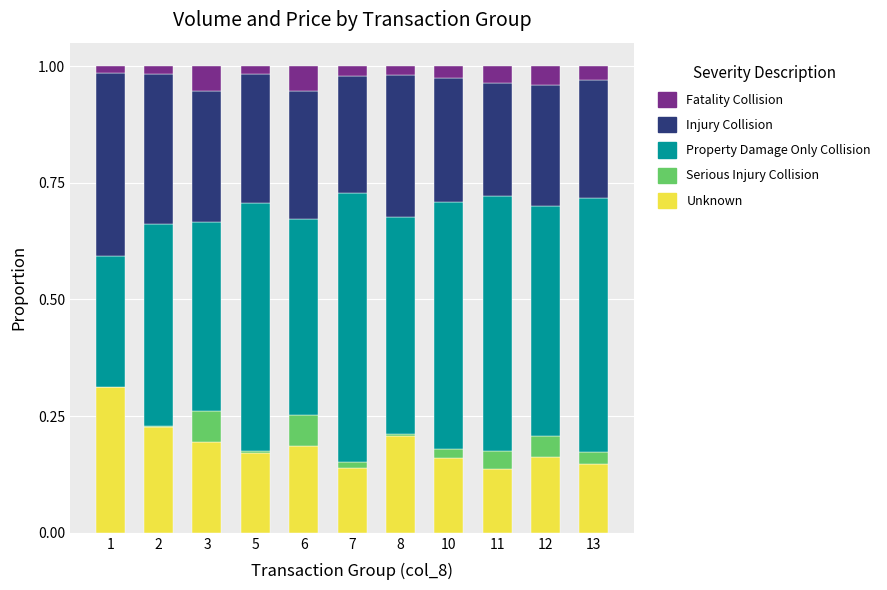

What is the total value across all series at 6?

1.0